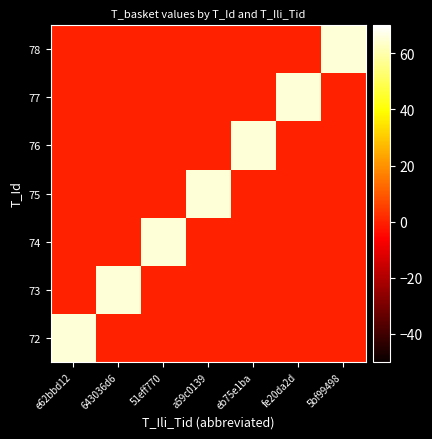

What is the spread (max minus min) of values at a59c0139?

65